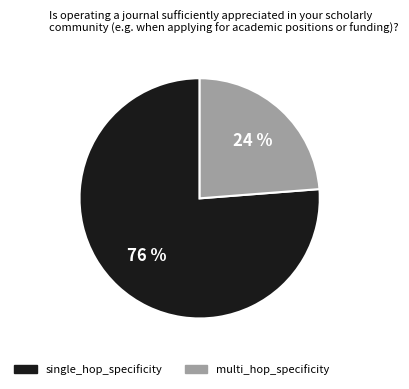

How many segments does this pie chart have?

2